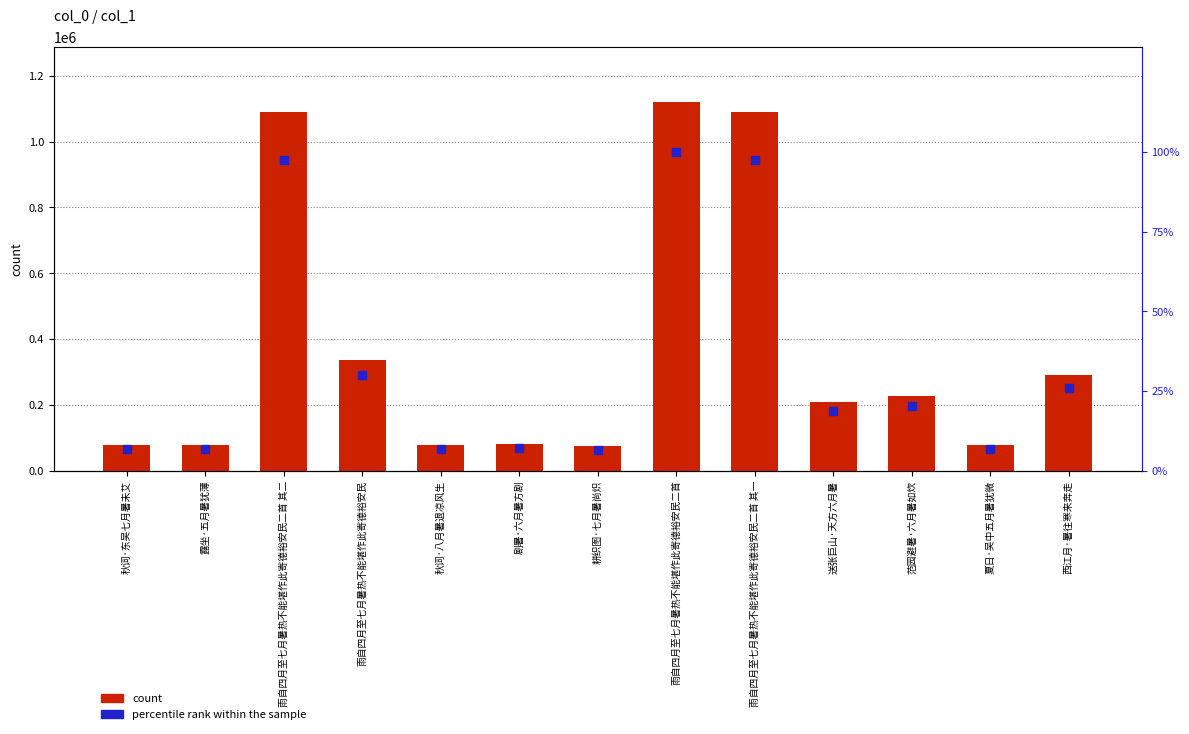

Which series contains the highest Y value?

col_0